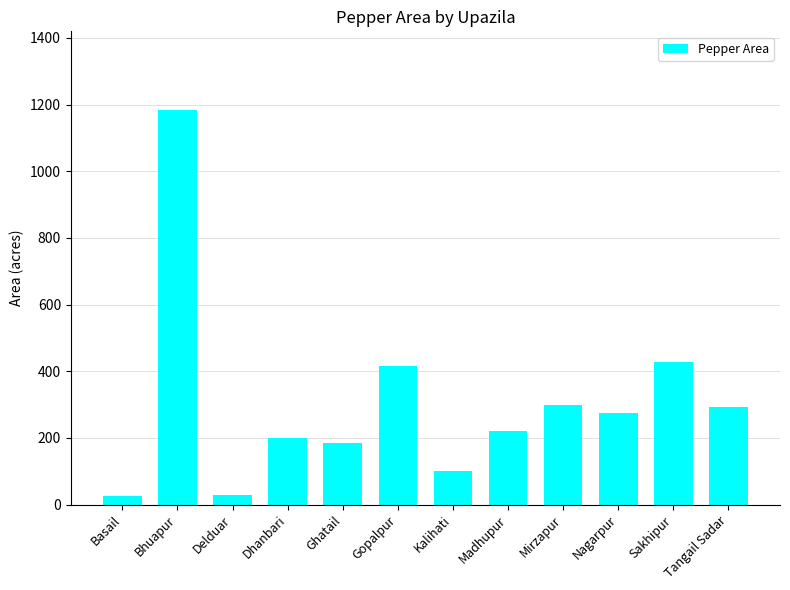

Does the chart contain stacked bars?

No